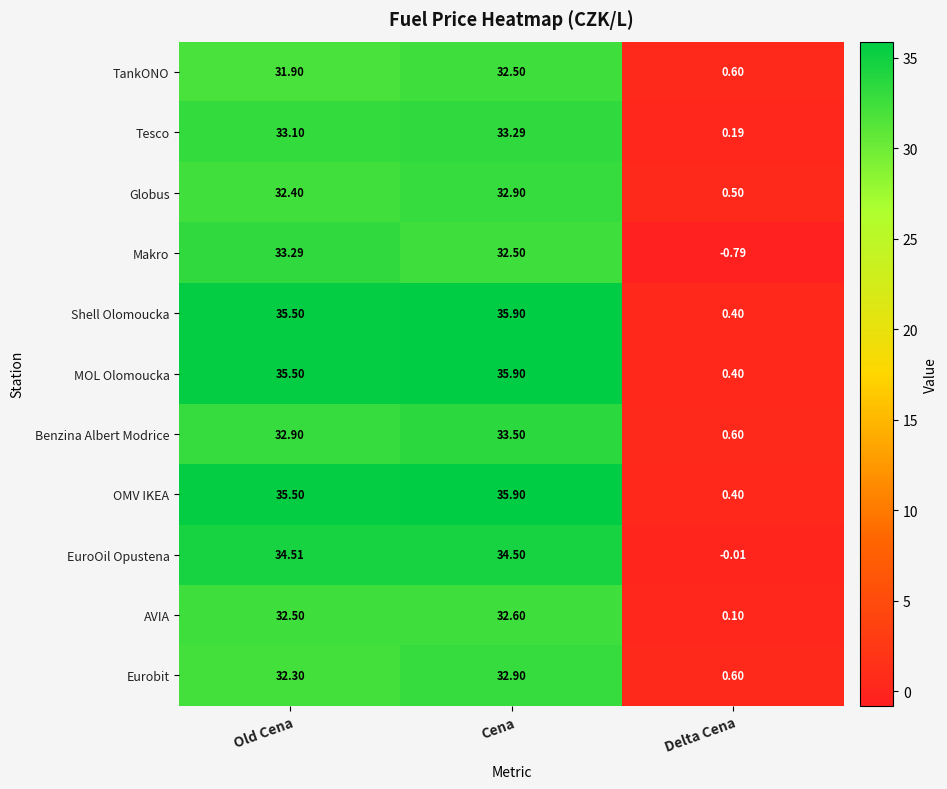

Between Old Cena and Cena, which series saw the biggest shift?

Makro